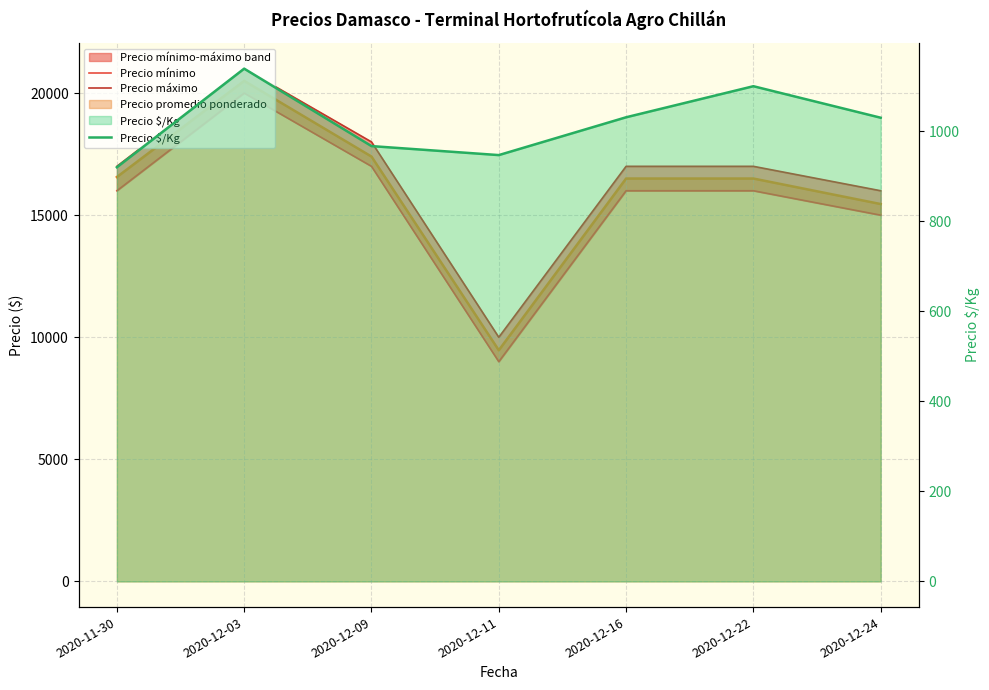

Which series has the largest range (max minus min)?

Precio mínimo